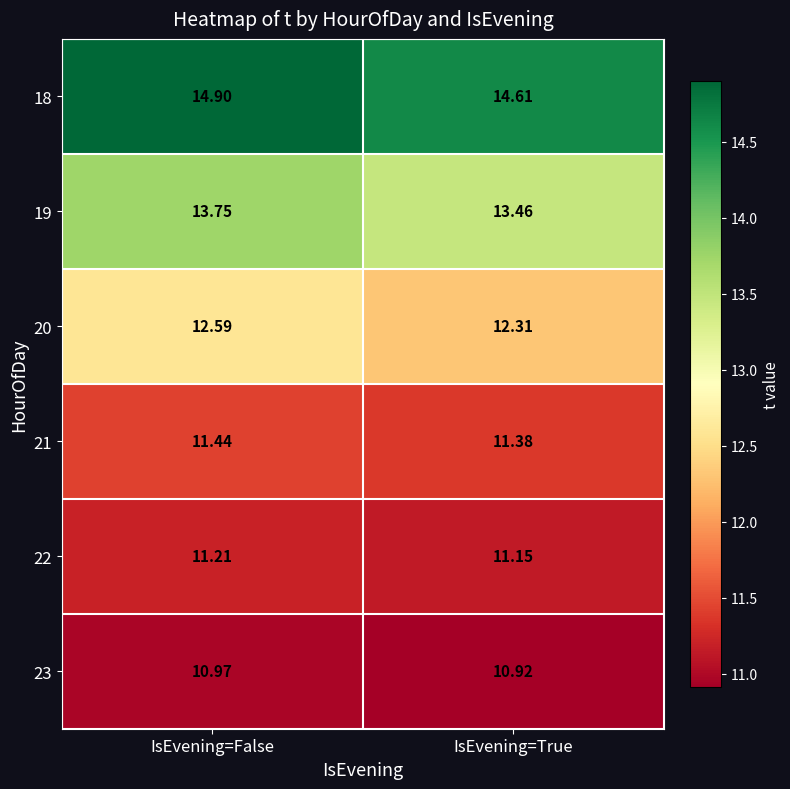

At IsEvening=False, list the series in order from largest to smallest.

18, 19, 20, 21, 22, 23